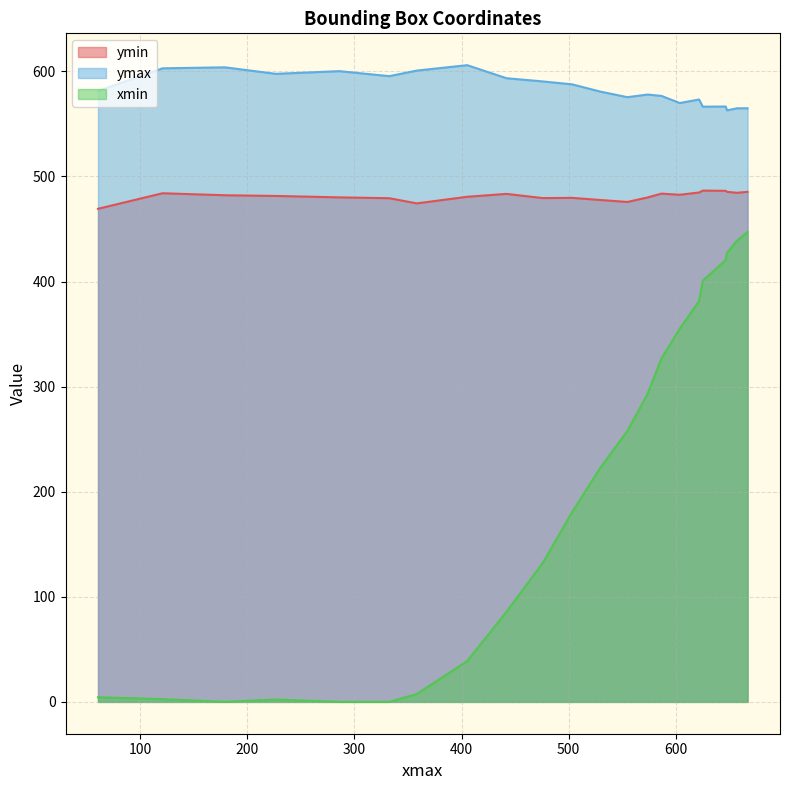

At which category does the chart reach its peak across all series?

14